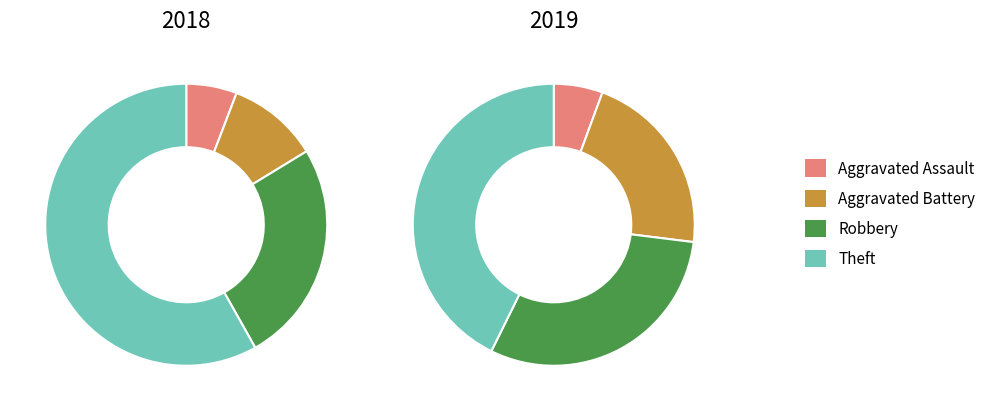

How many segments does this pie chart have?

4